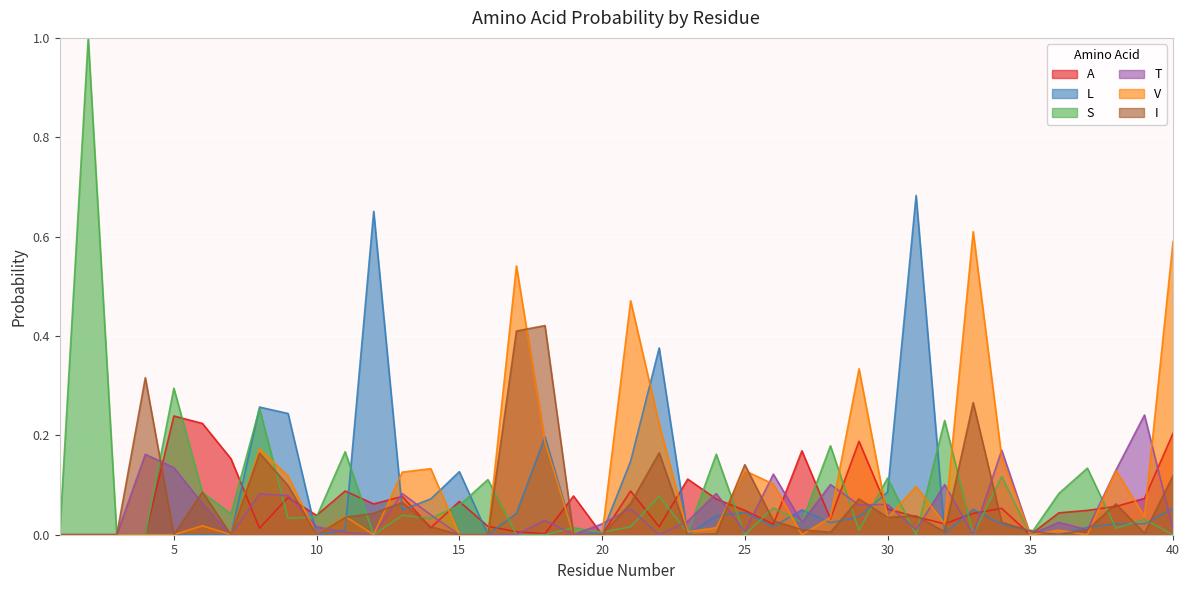

How many categories are shown in the chart?

40